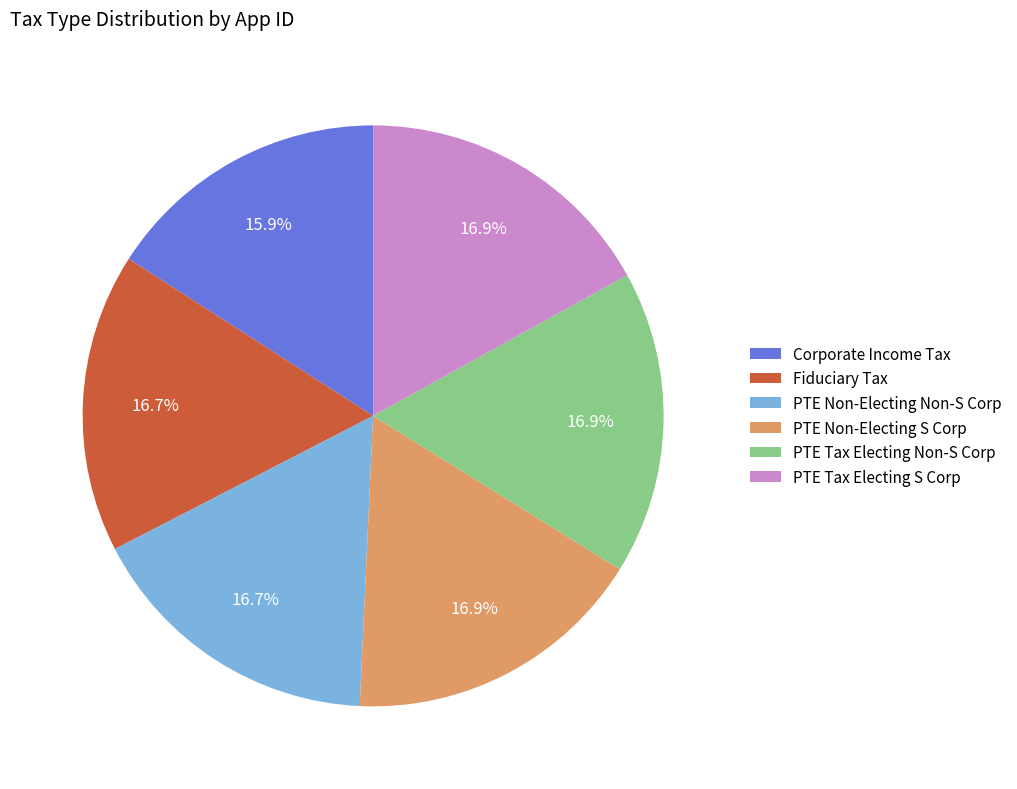

True or false: PTE Tax Electing Non-S Corp accounts for 17% of the total.

True